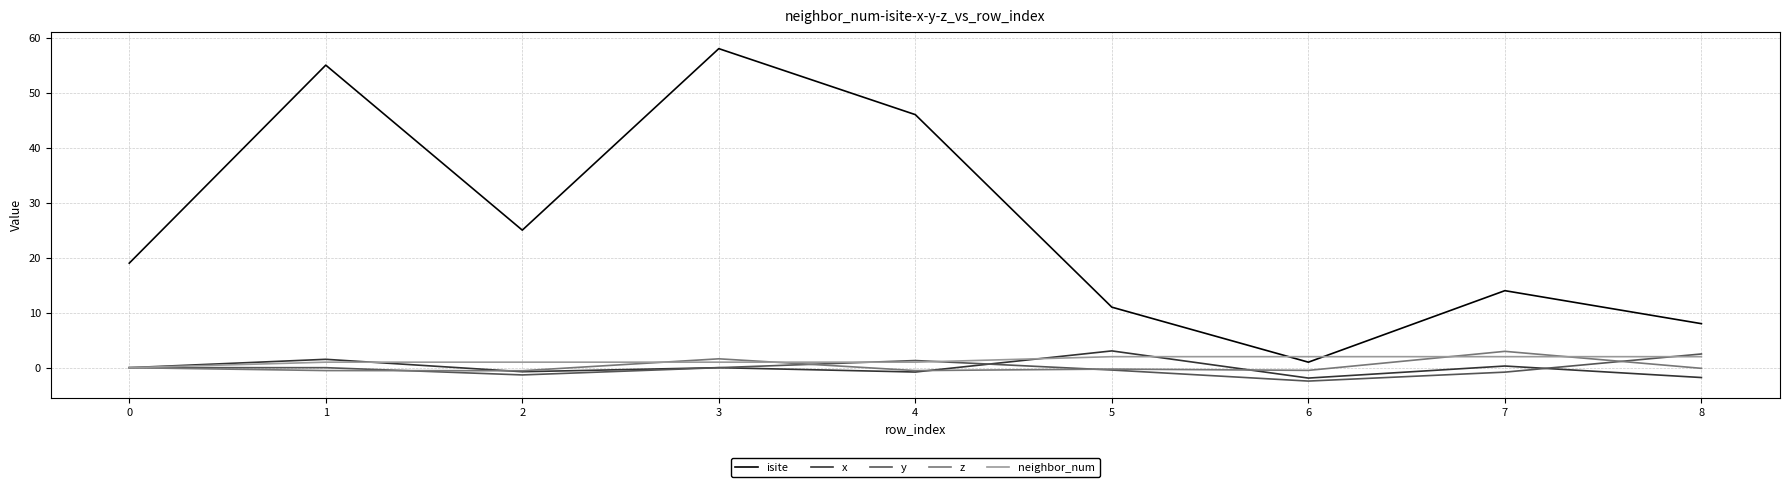

What are all the series names shown in the legend?

isite, x, y, z, neighbor_num